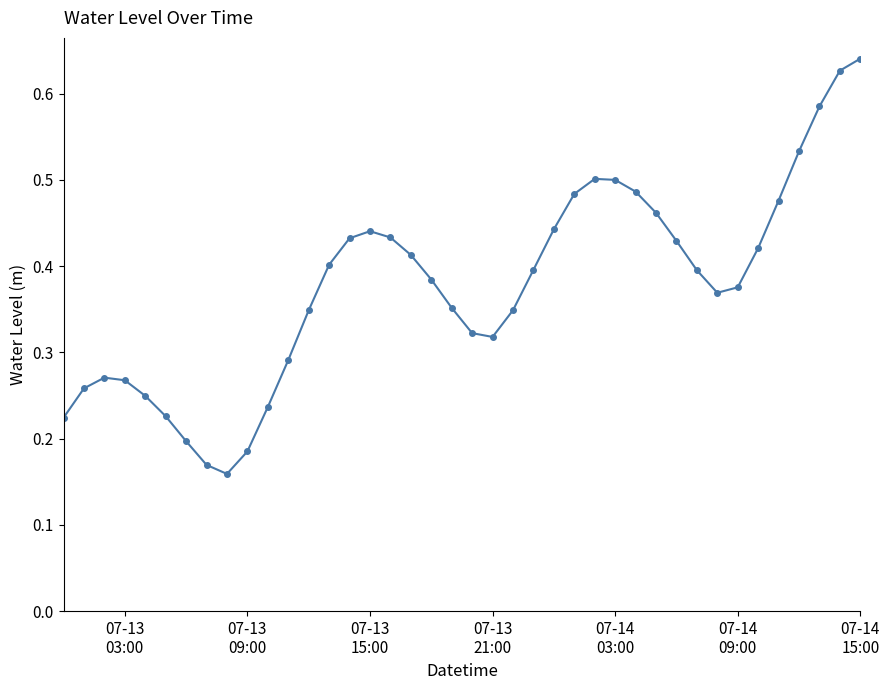

What is the sum of all values?

15.0